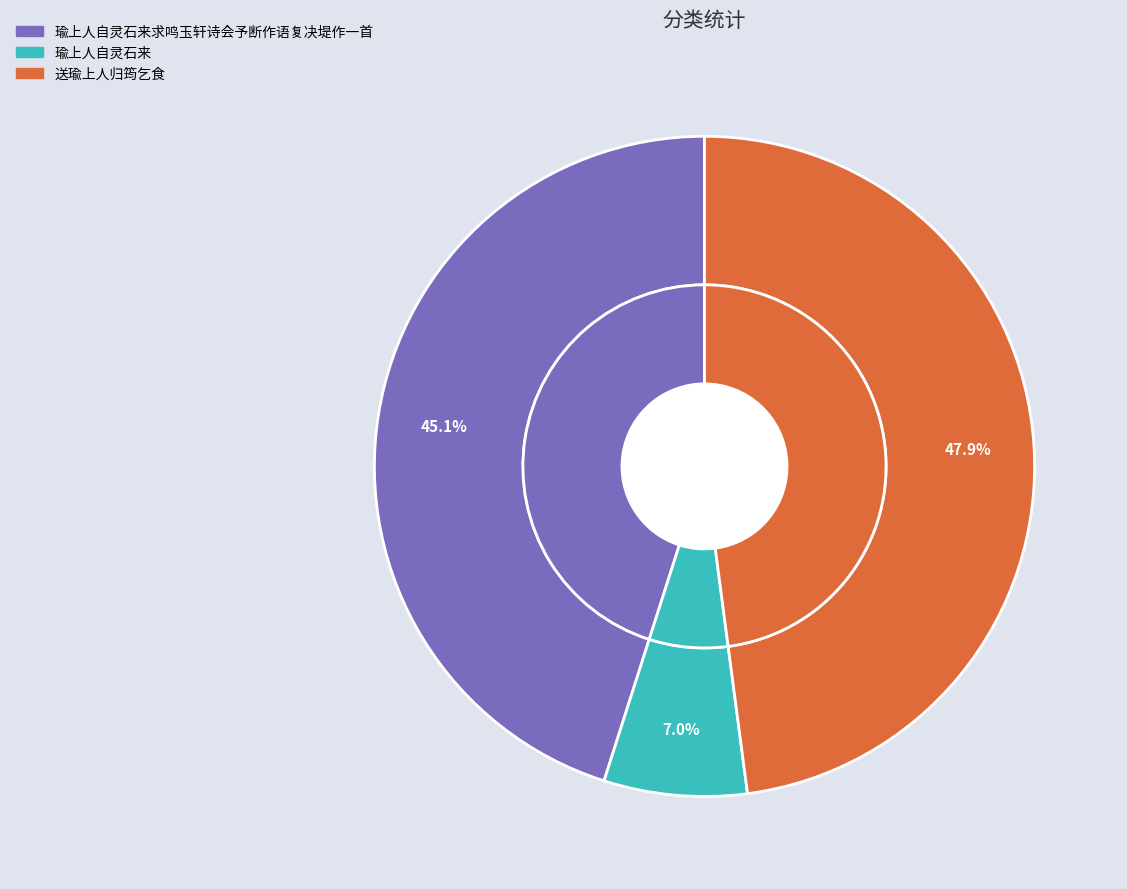

Is 瑜上人自灵石来求鸣玉轩诗会予断作语复决堤作一首 the majority of the pie?

No